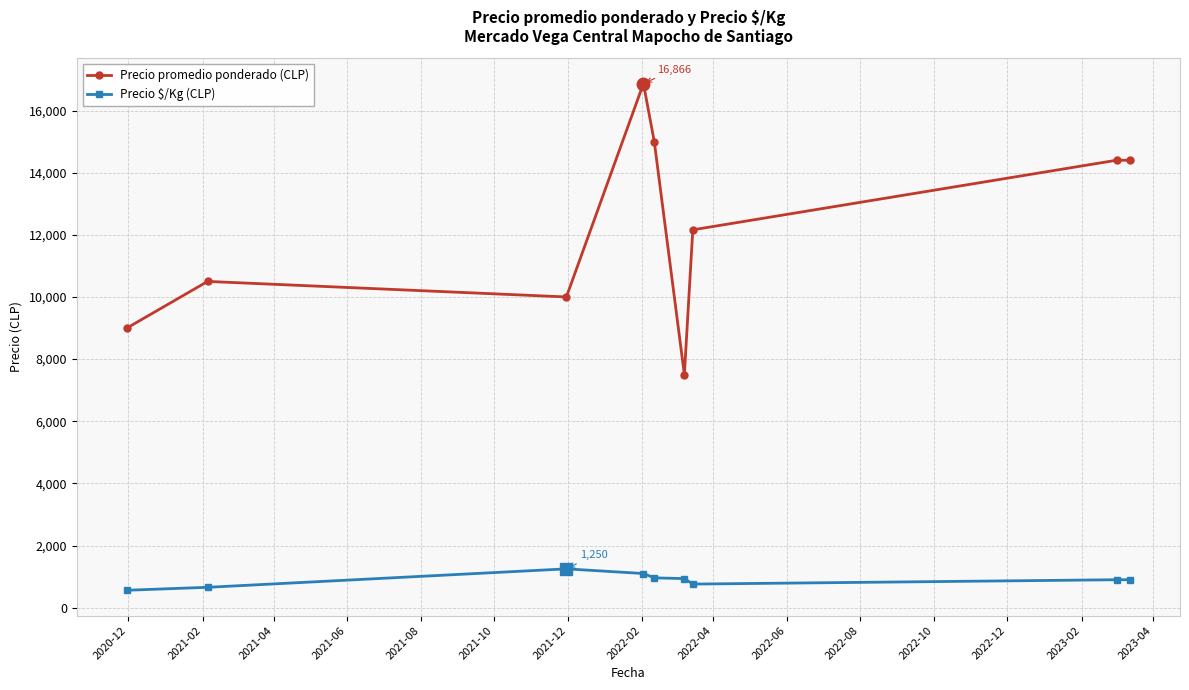

True or false: Precio $/Kg (CLP) and Precio promedio ponderado (CLP) cross at least once.

False